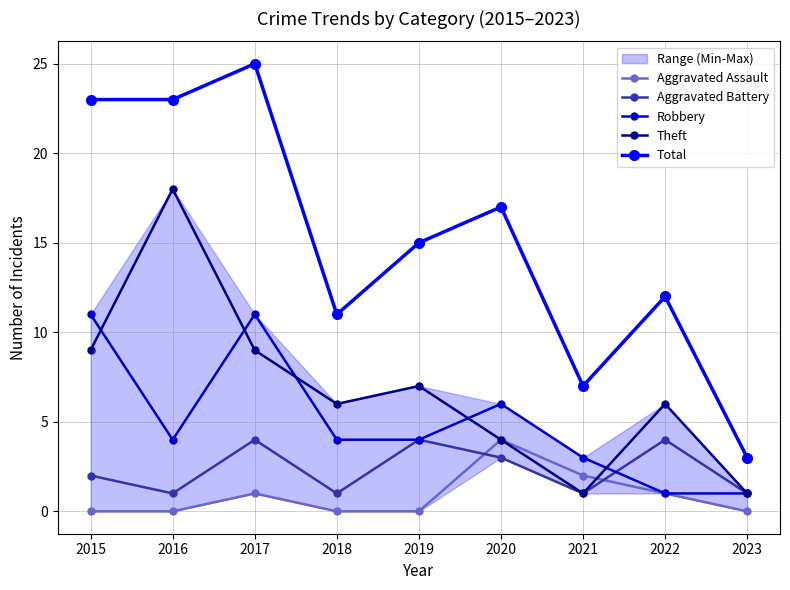

Is this an area chart (filled region under the line)?

No